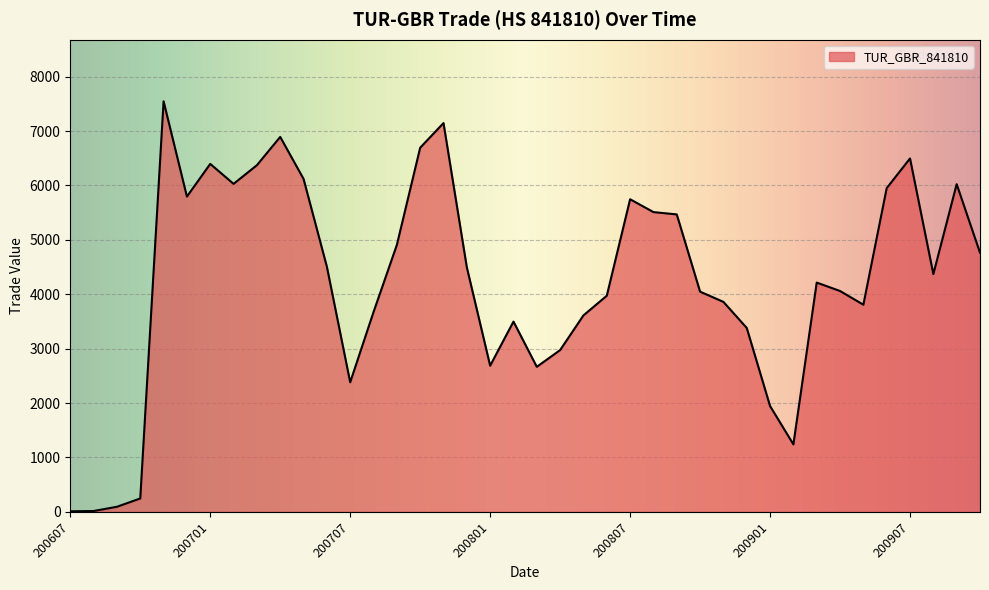

What is the maximum value shown in the chart?

7548